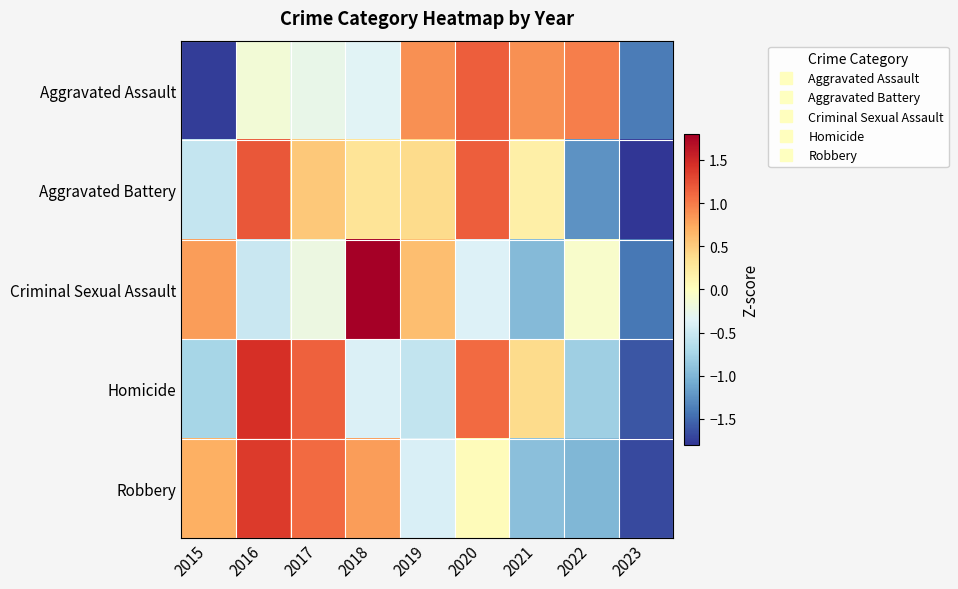

Reading right to left, what are all the values shown in this chart?

Aggravated Assault: 2023=-1.4	2022=1.0	2021=0.9	2020=1.2	2019=0.9	2018=-0.3	2017=-0.3	2016=-0.1	2015=-1.7
Aggravated Battery: 2023=-2.0	2022=-1.2	2021=0.2	2020=1.2	2019=0.4	2018=0.3	2017=0.5	2016=1.2	2015=-0.5
Criminal Sexual Assault: 2023=-1.4	2022=-0.1	2021=-1.0	2020=-0.4	2019=0.6	2018=2.1	2017=-0.2	2016=-0.5	2015=0.8
Homicide: 2023=-1.6	2022=-0.8	2021=0.4	2020=1.1	2019=-0.6	2018=-0.4	2017=1.2	2016=1.4	2015=-0.7
Robbery: 2023=-1.7	2022=-1.0	2021=-0.9	2020=0.0	2019=-0.4	2018=0.8	2017=1.1	2016=1.4	2015=0.7